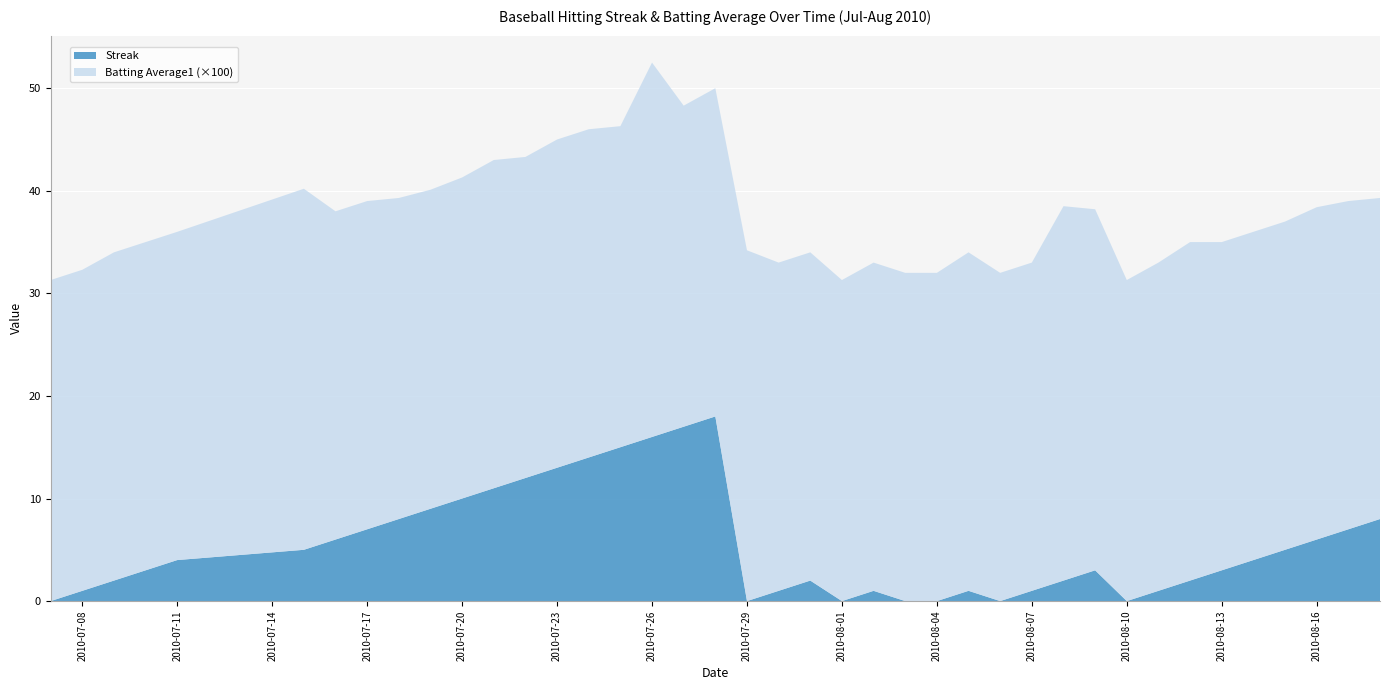

Reading left to right, what are all the values shown in this chart?

Streak: 0.0	1.0	2.0	3.0	4.0	5.0	6.0	7.0	8.0	9.0	10.0	11.0	12.0	13.0	14.0	15.0	16.0	17.0	18.0	0.0	1.0	2.0	0.0	1.0	0.0	0.0	1.0	0.0	1.0	2.0	3.0	0.0	1.0	2.0	3.0	4.0	5.0	6.0	7.0	8.0
Batting Average1: 0.3	0.3	0.3	0.3	0.3	0.4	0.3	0.3	0.3	0.3	0.3	0.3	0.3	0.3	0.3	0.3	0.4	0.3	0.3	0.3	0.3	0.3	0.3	0.3	0.3	0.3	0.3	0.3	0.3	0.4	0.4	0.3	0.3	0.3	0.3	0.3	0.3	0.3	0.3	0.3